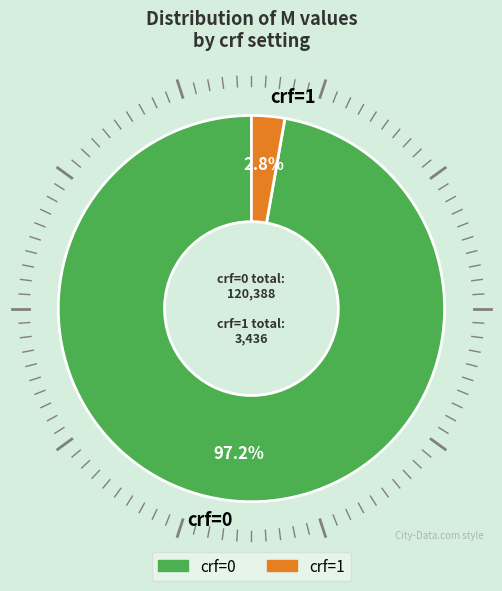

Rank the categories by value from lowest to highest.

crf=1, crf=0